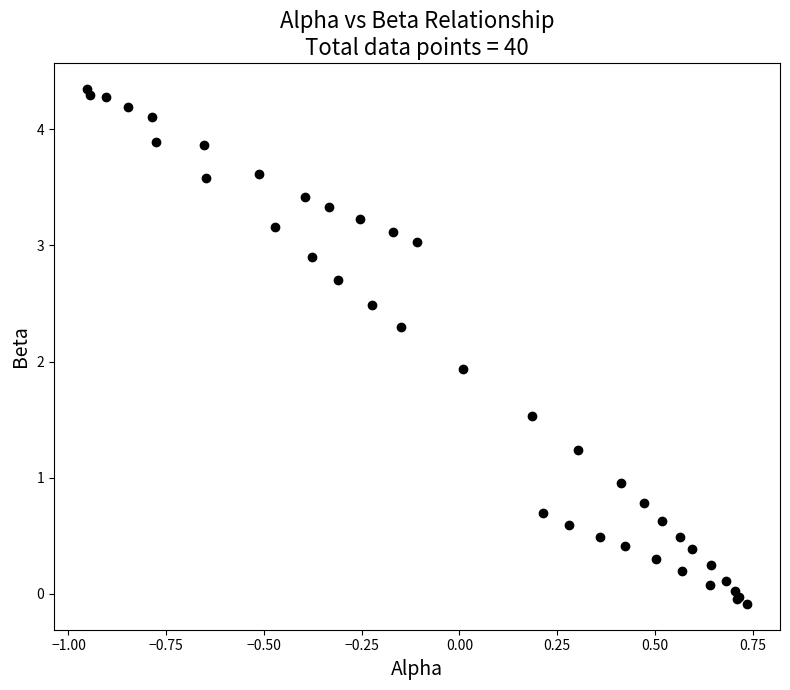

What Y value in the scatter plot is closest to 2?

1.9